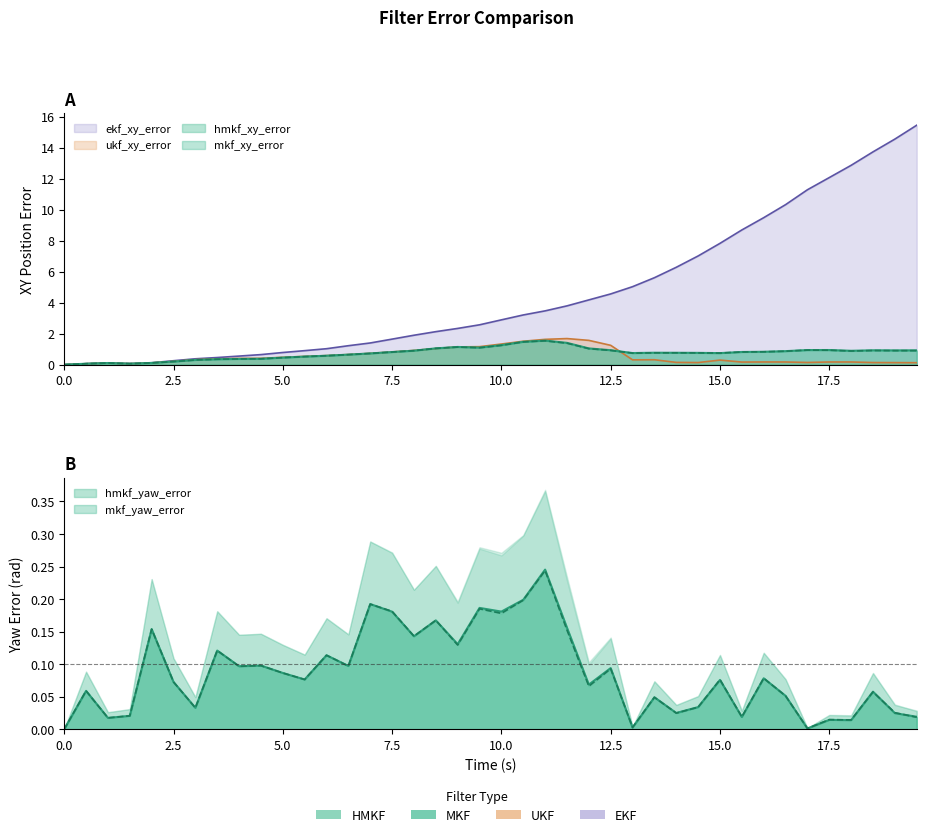

True or false: mkf_xy_error and hmkf_yaw_error cross at least once.

True